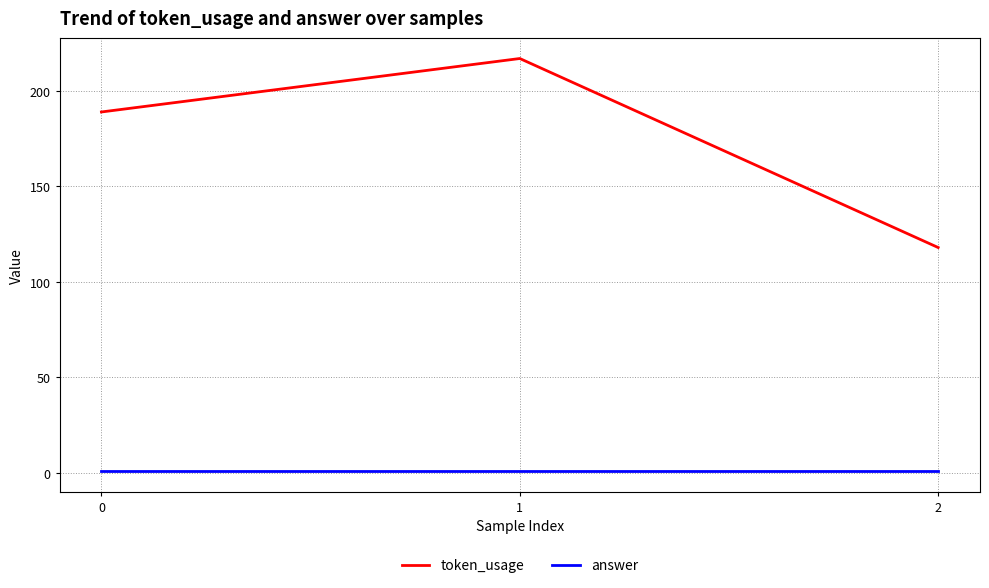

Is it true that token_usage equals 336 at 0?

False